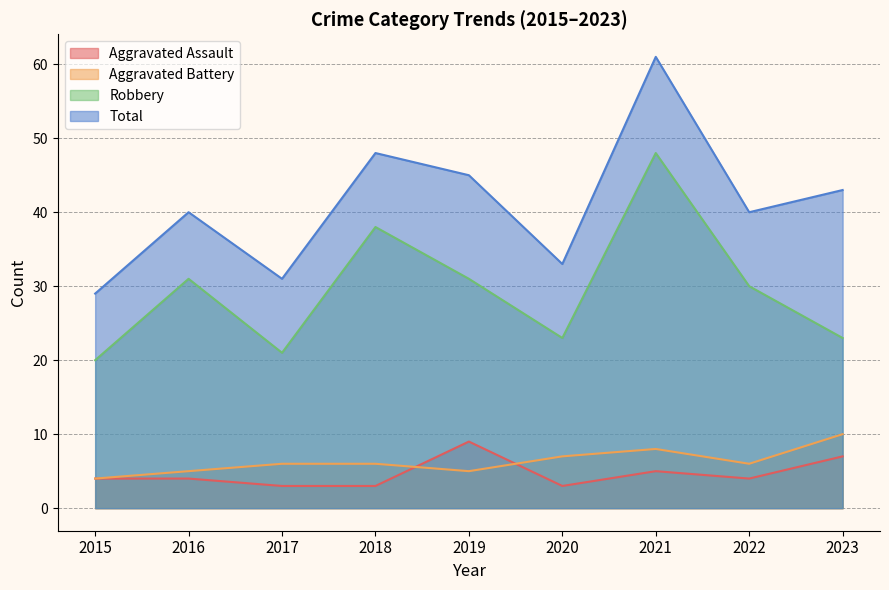

Which category has the highest value in the Robbery series?

2021